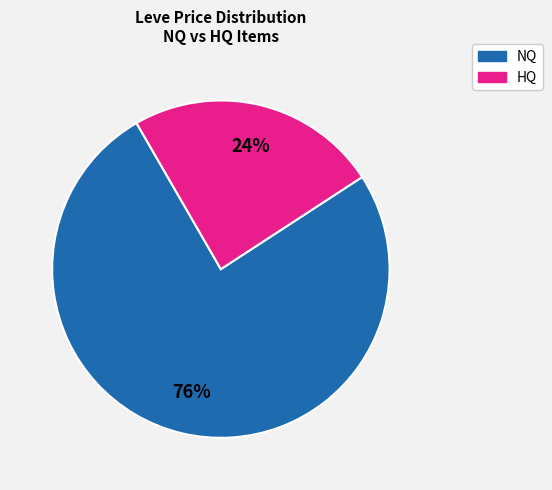

Is there any slice that represents more than half of the pie?

Yes